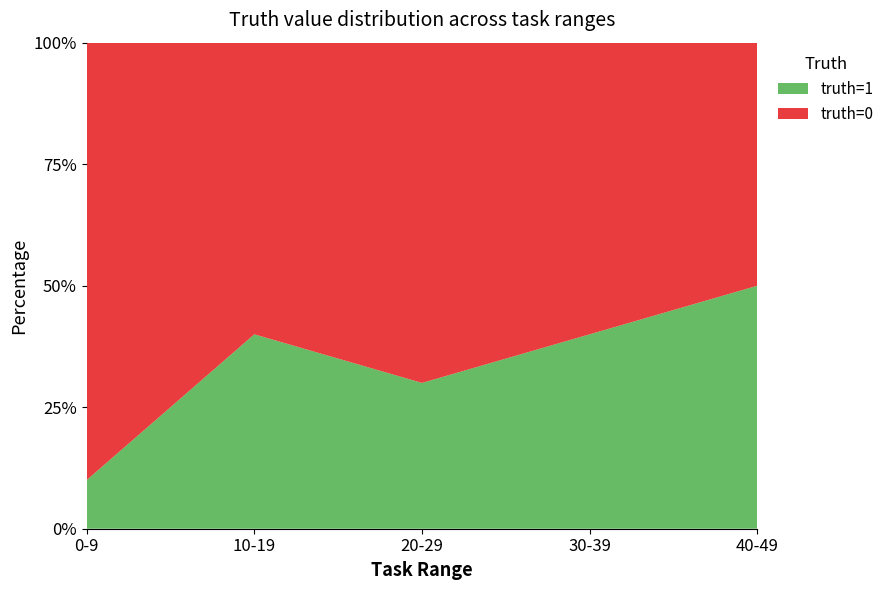

Reading left to right, what are all the values shown in this chart?

truth=0: 0-9=9	10-19=6	20-29=7	30-39=6	40-49=5
truth=1: 0-9=1	10-19=4	20-29=3	30-39=4	40-49=5